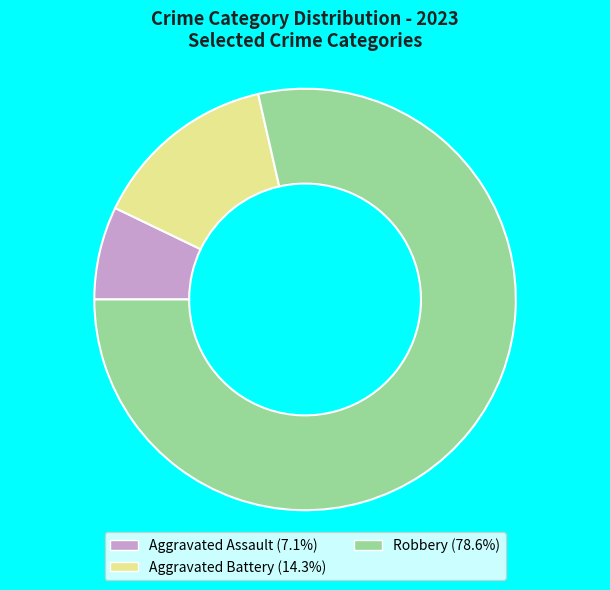

What is the ratio of the value at Aggravated Assault to the value at Aggravated Battery?

0.5